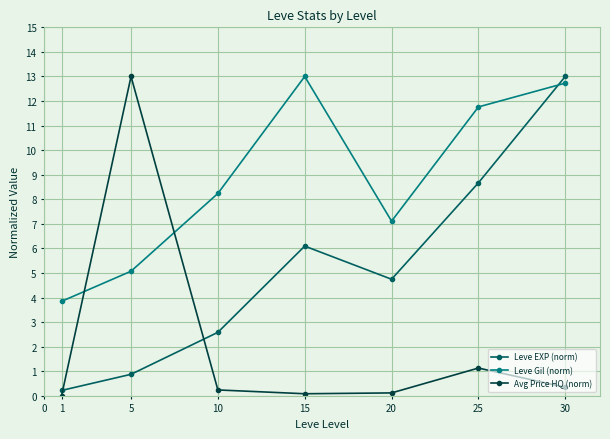

Where is the first local minimum for Leve EXP (norm)?

20